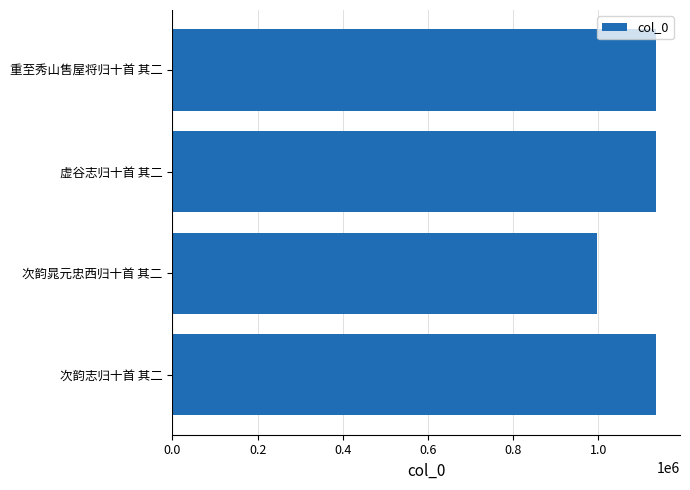

How many categories are shown in the chart?

4